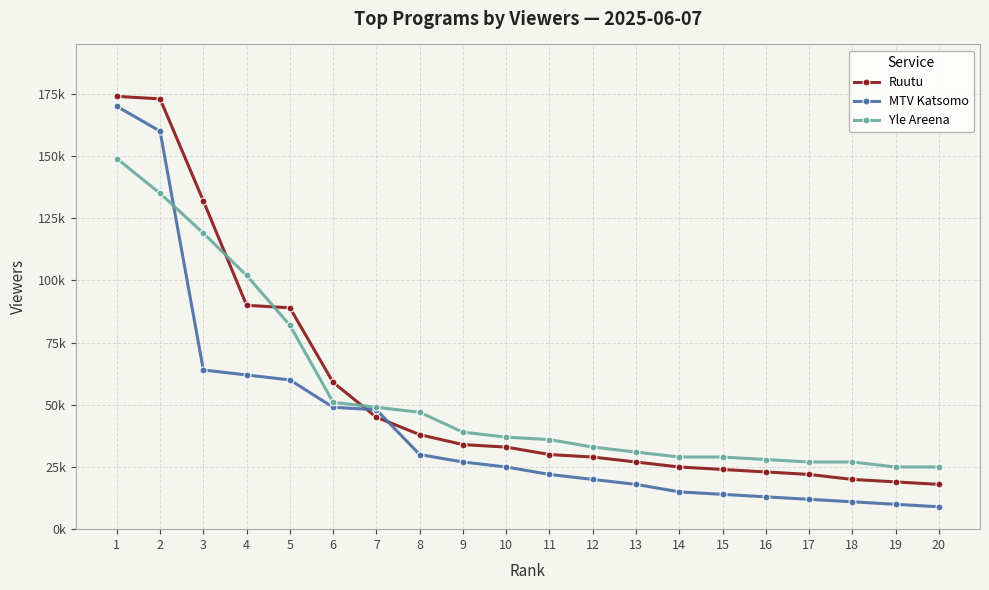

At how many categories does at least one series exceed 170794?

2